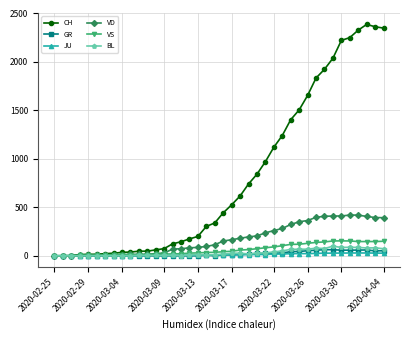

What is the maximum value for VD?

420